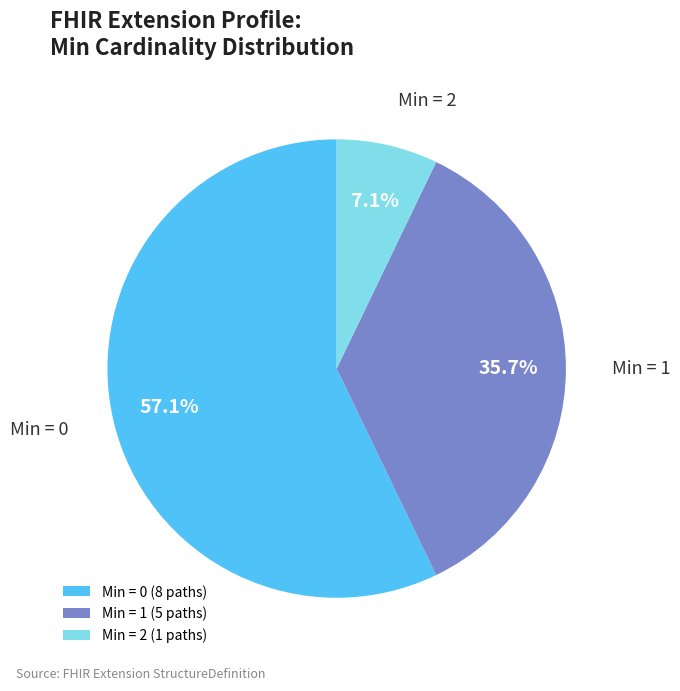

To the nearest percent, what is the average slice percentage?

33%